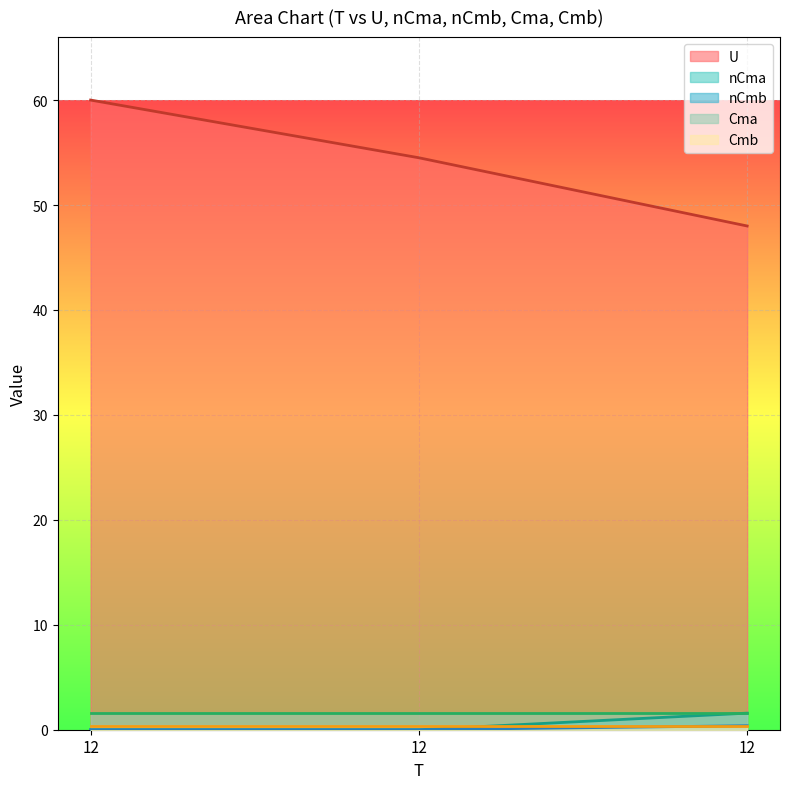

The value of U at 12 is 71.8. True or false?

False